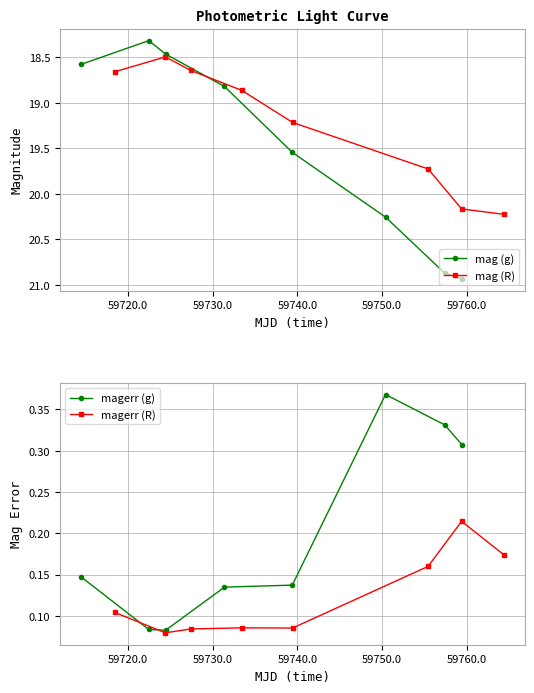

What is the value of the mag (g) point at the 1st from the left?

18.6